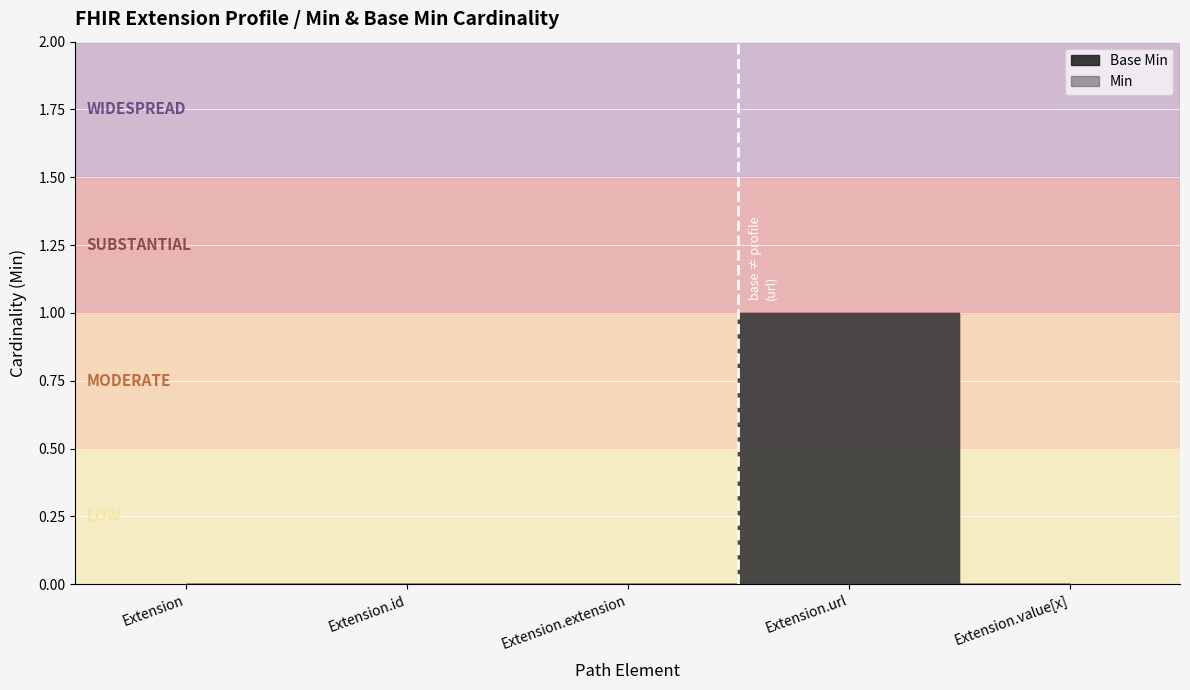

What is the sum of all Min values?

1